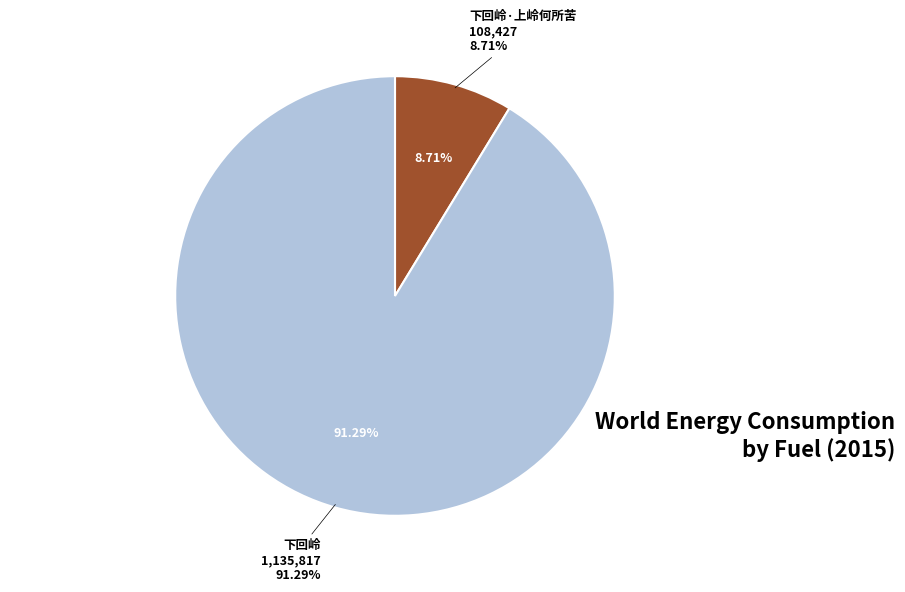

Rank the categories by value from highest to lowest.

下回岭, 下回岭·上岭何所苦